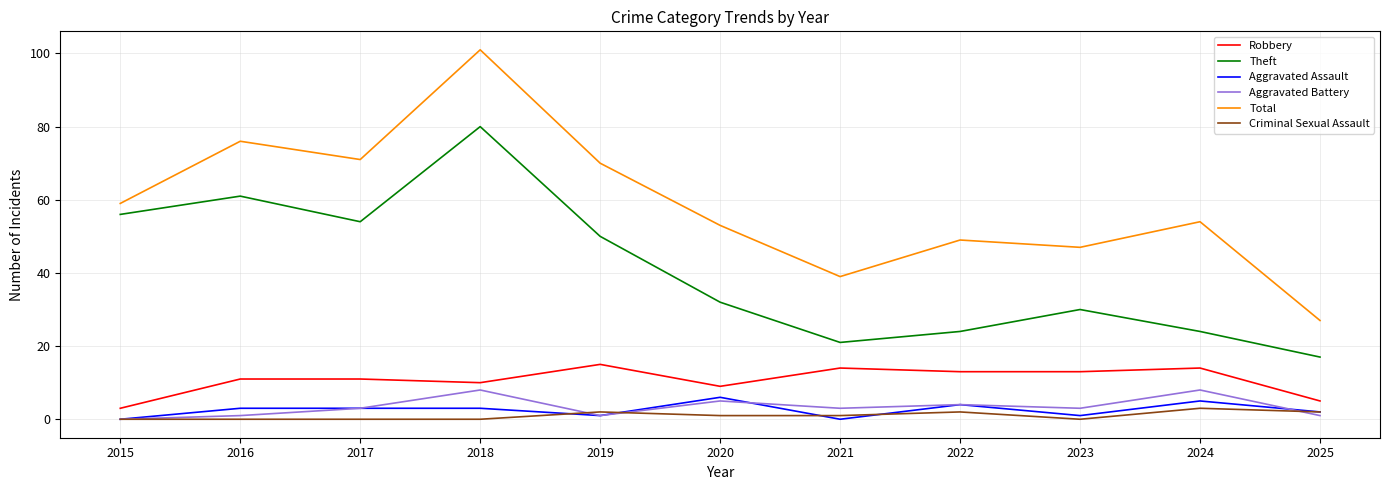

True or false: Theft has a value of 30 at 2023.

True